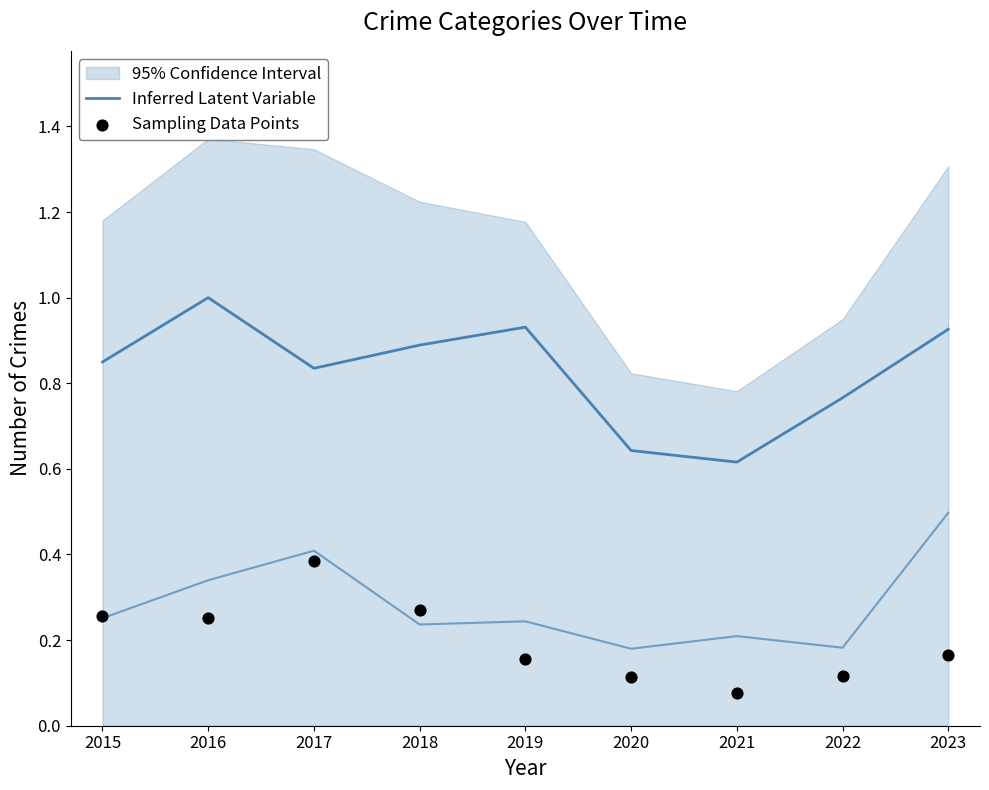

At which category is the sum across all series the highest?

2016